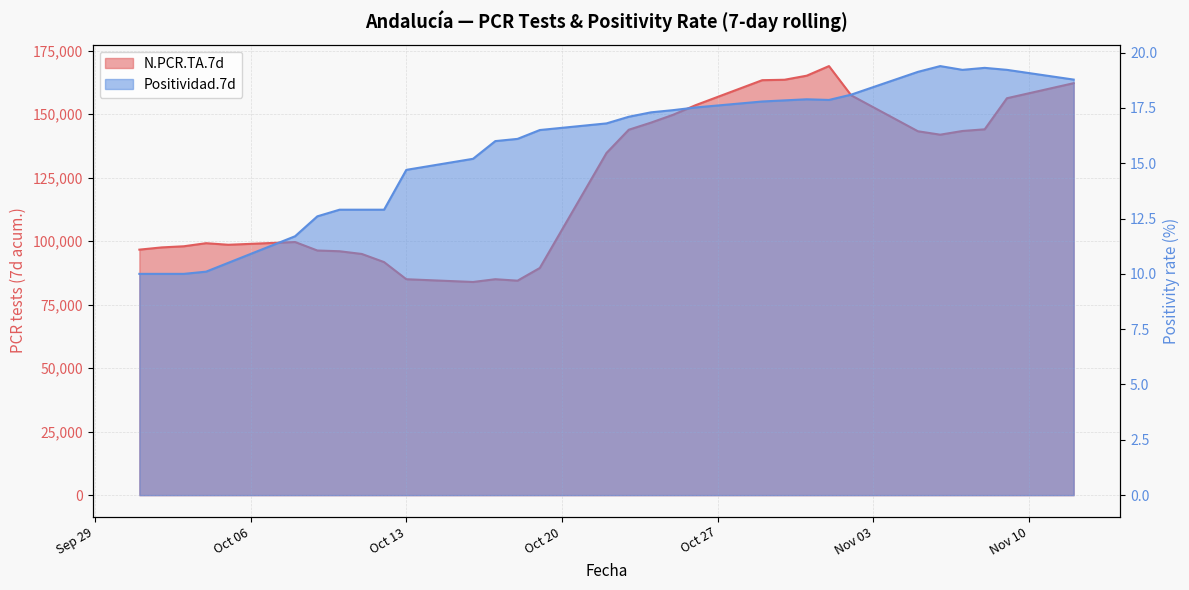

What is the difference between the maximum and minimum values in the N.PCR.TA.7d series?

85025.0